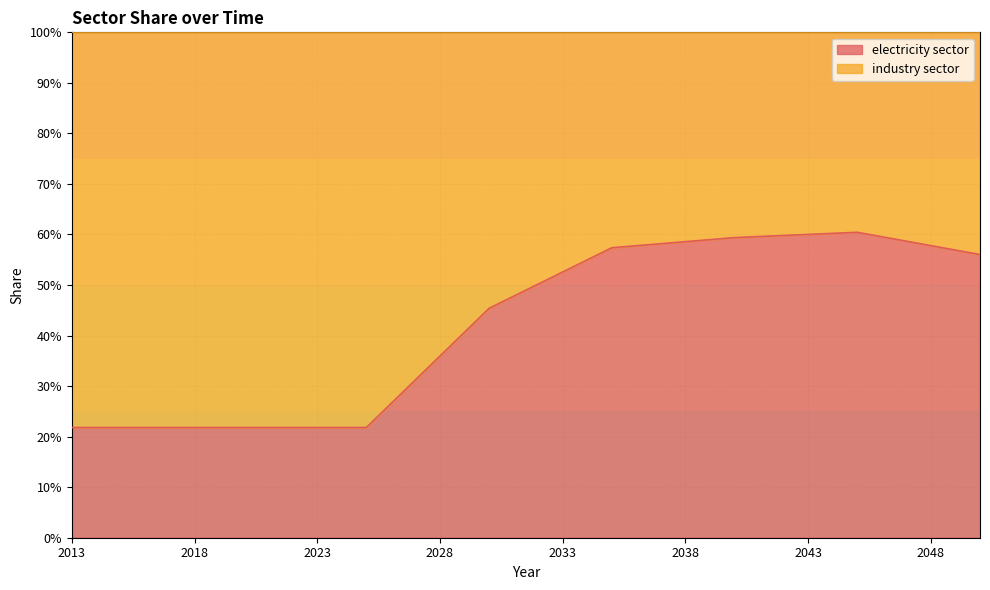

How many lines are shown in the chart?

1